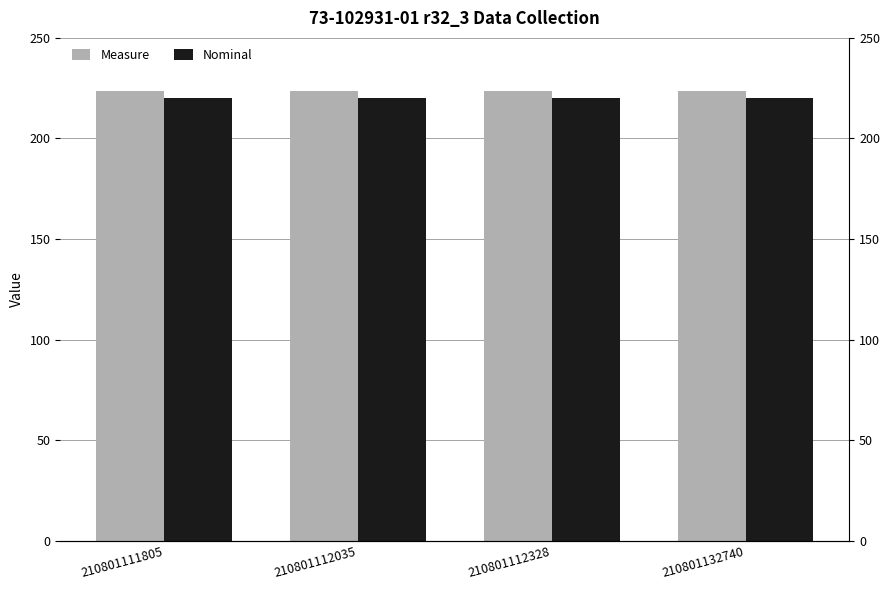

Is it true that Measure equals 223.7 at 210801132740?

True